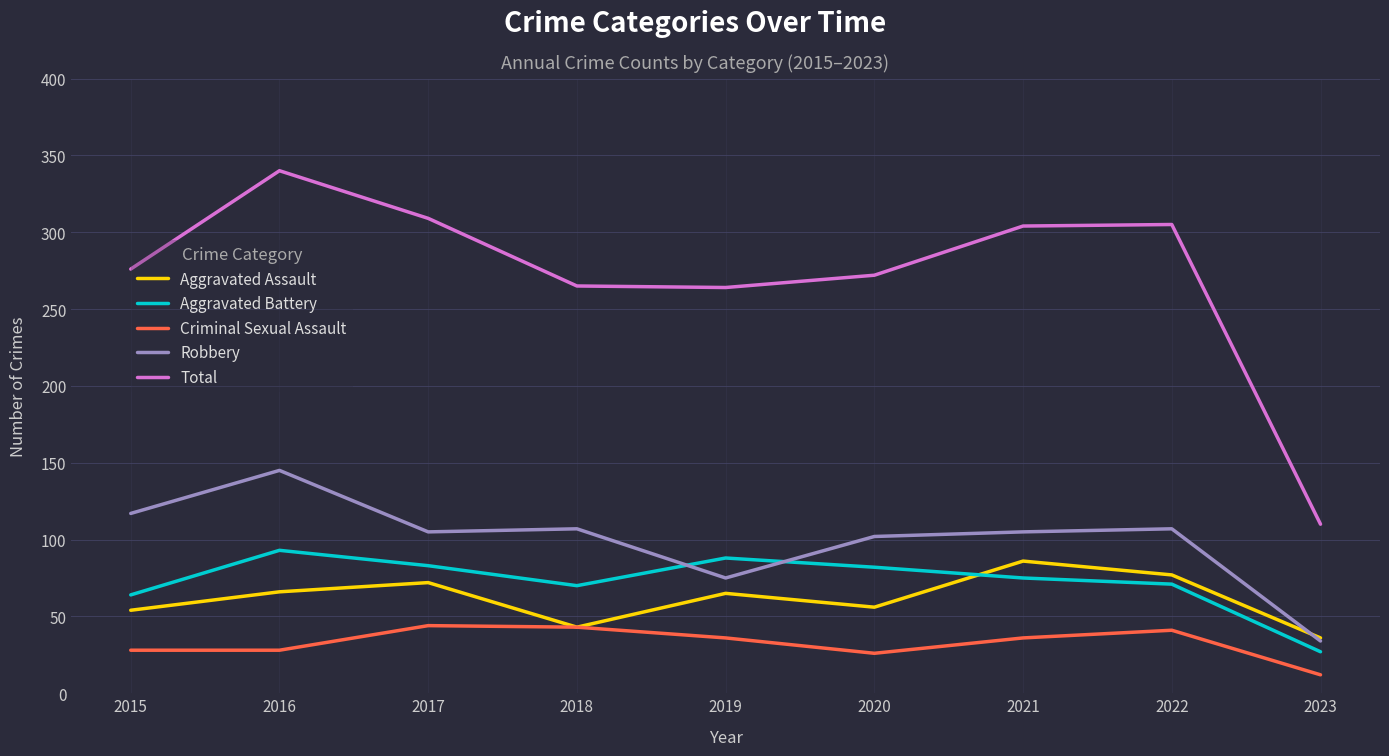

Which series has the widest spread of values?

Total